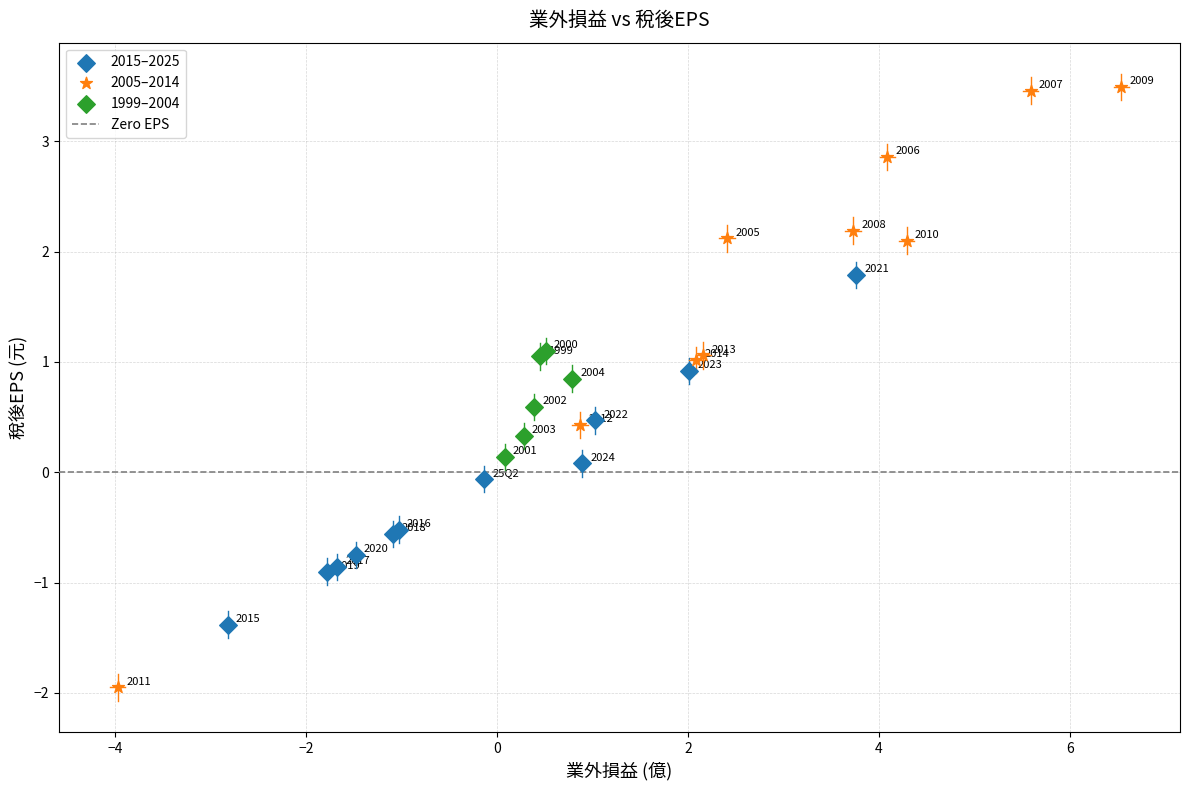

Which series contains the highest Y value?

2005–2014